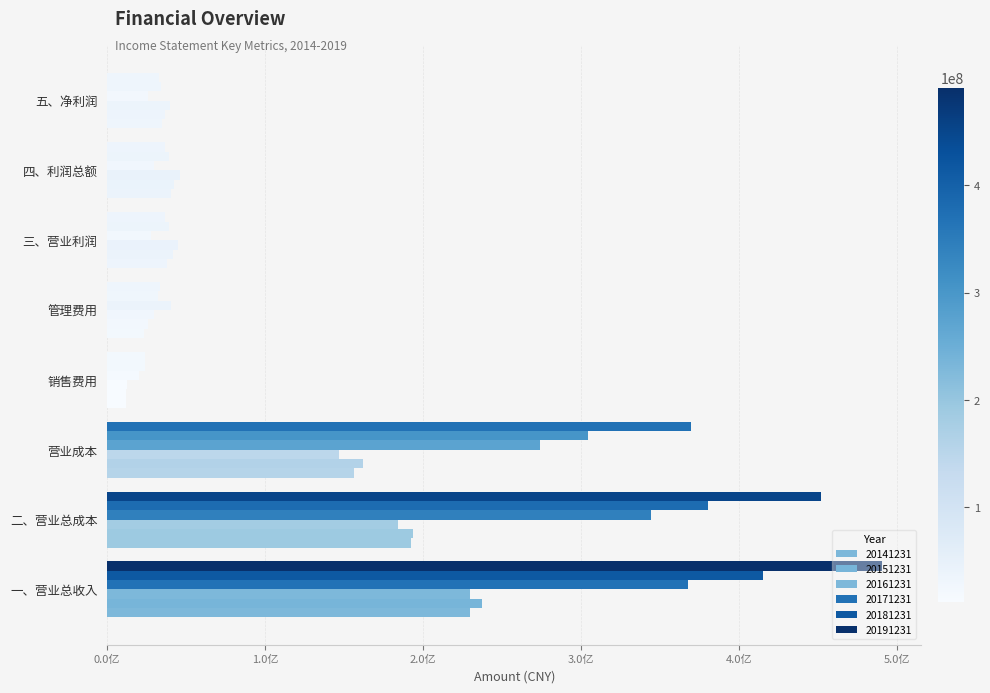

How many bars are there in each group?

6